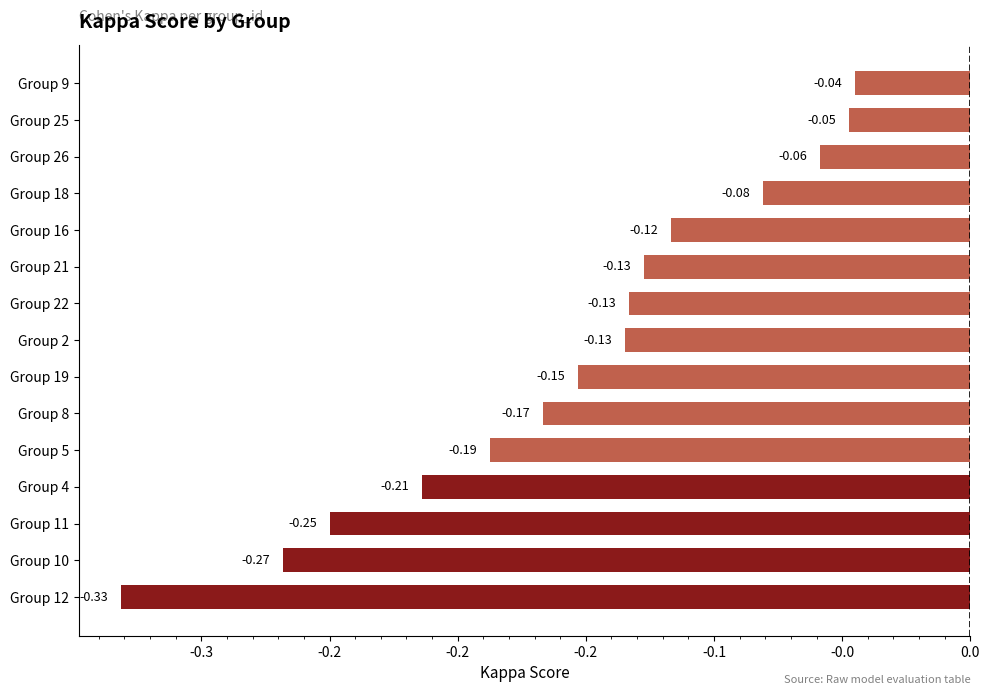

Are the bars horizontal?

Yes